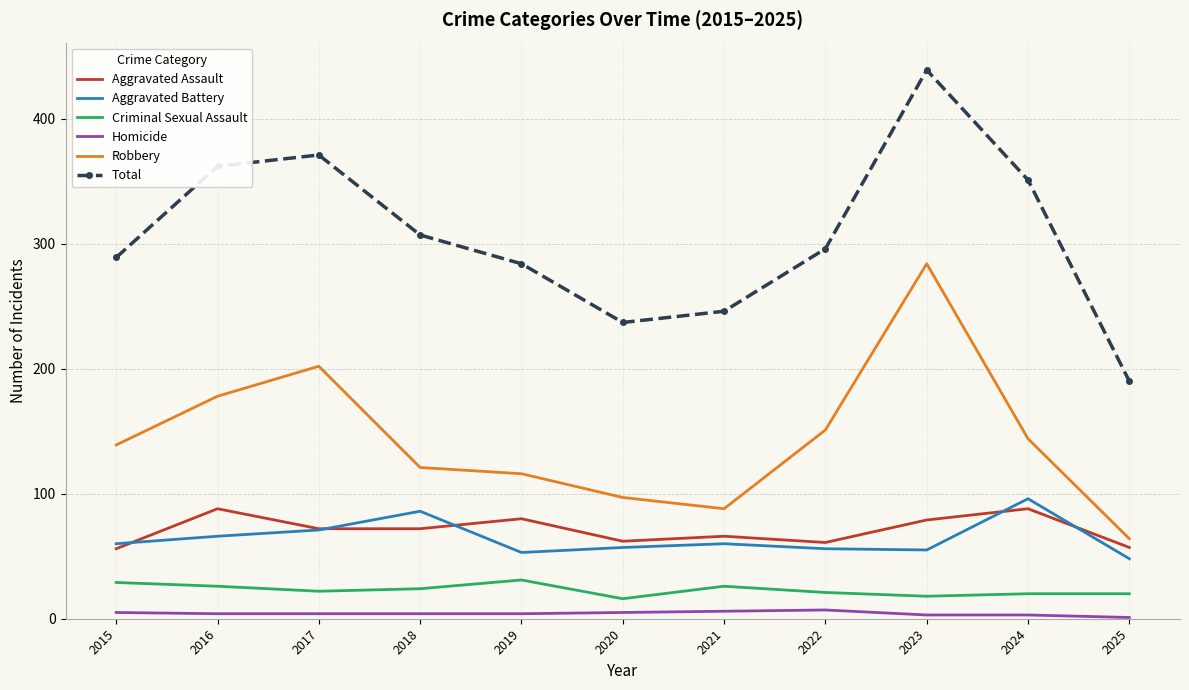

How many values in the Total series are below 296?

5